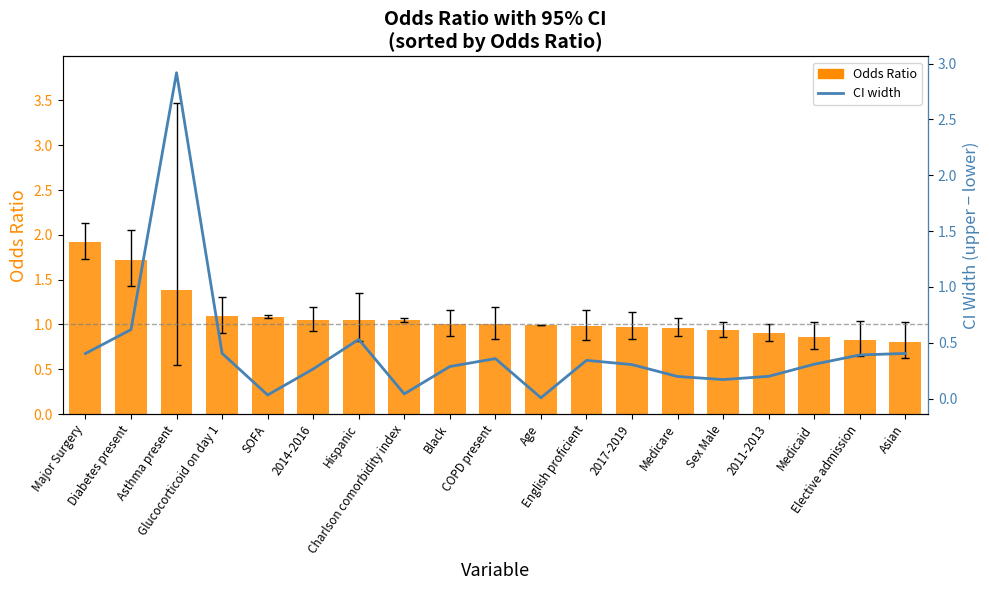

The Odds Ratio series shows 0.9 at Sex Male. True or false?

True